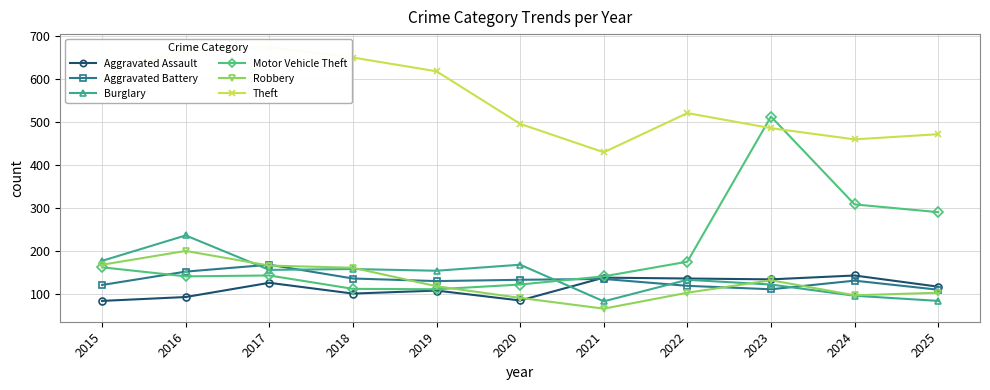

What is the spread (max minus min) of values at 2016?

574